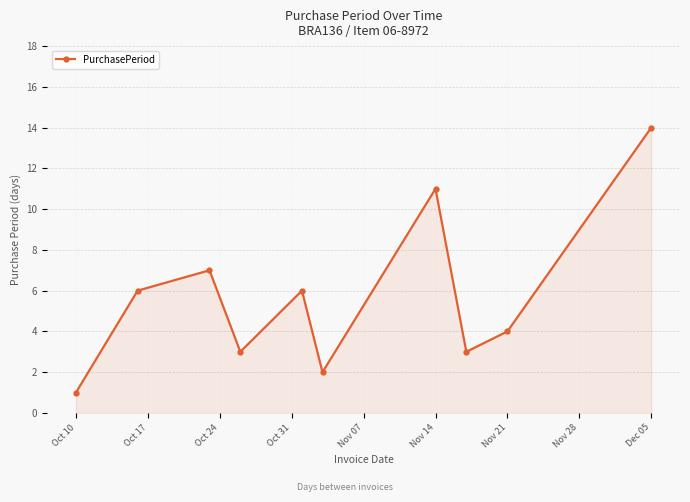

What is the greatest value displayed?

14